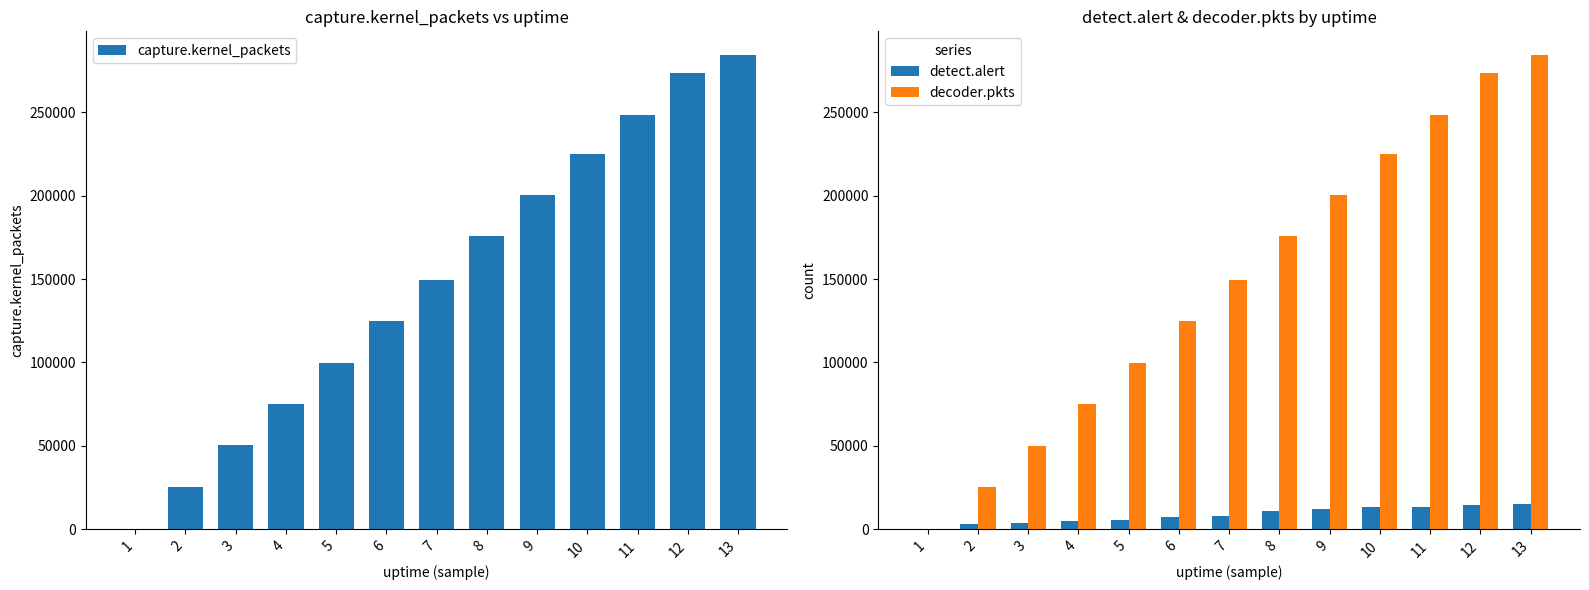

What is the difference between the highest and lowest values at 4?

70517